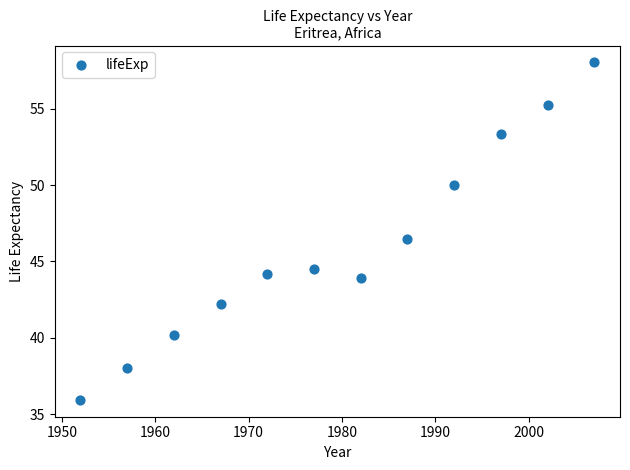

What Y value in the scatter plot is closest to 46?

46.5